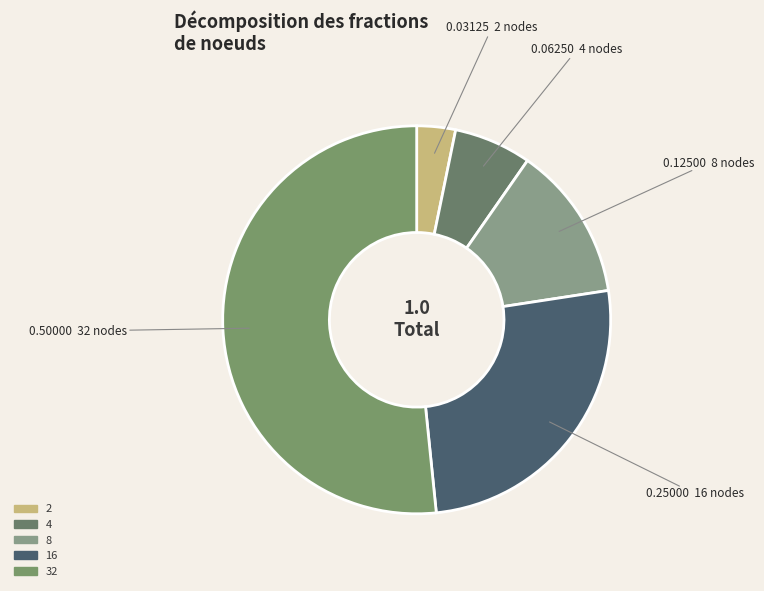

Is the sum of 8 and 2 greater than half?

No